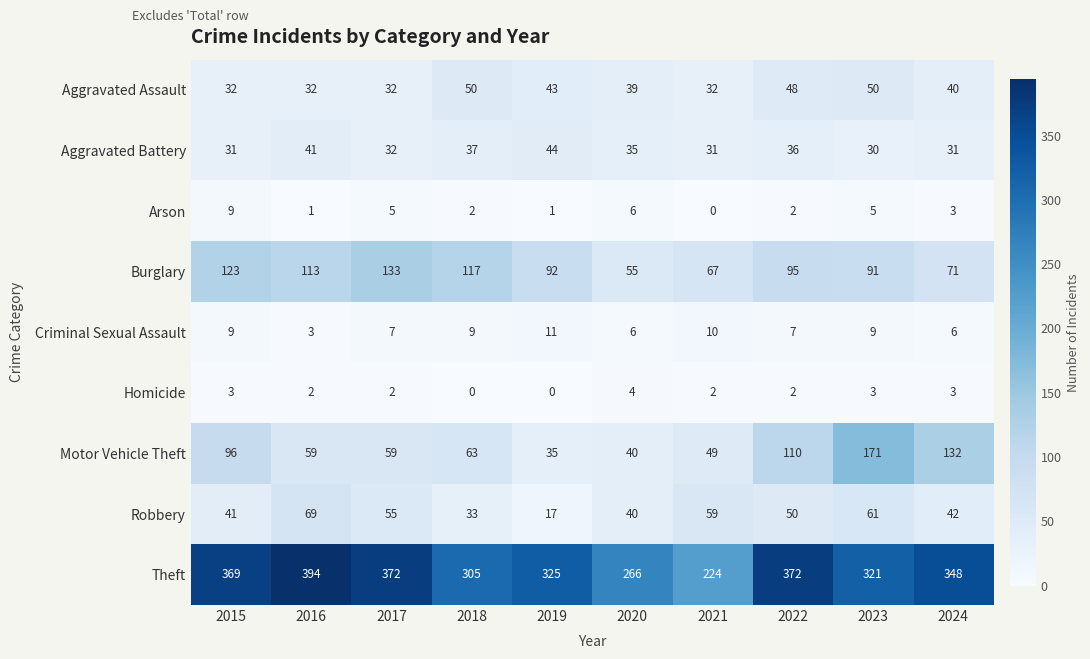

What is the spread (max minus min) of values at 2021?

224